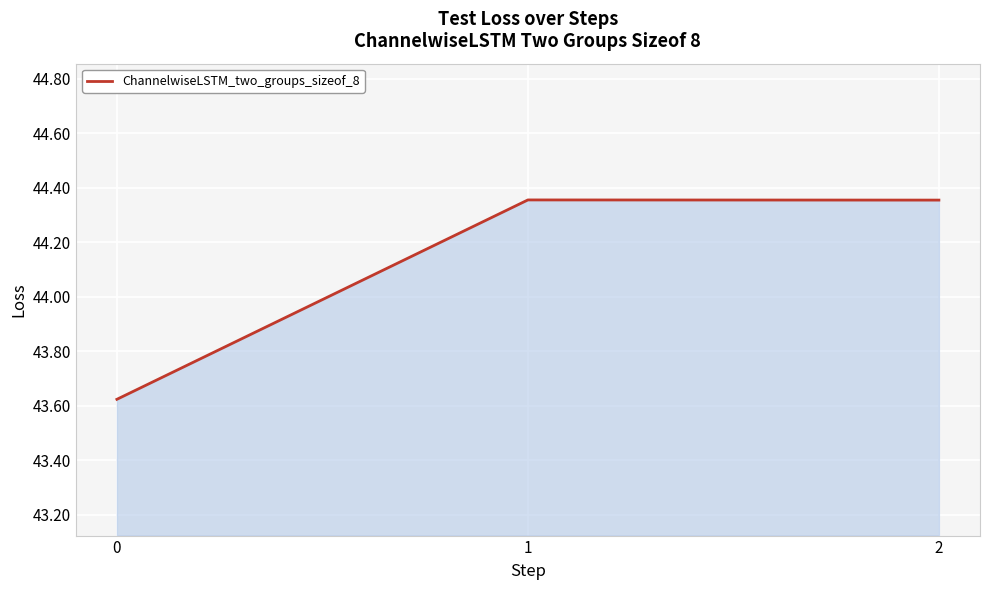

What is the sum of the values at 0 and 2?

88.0